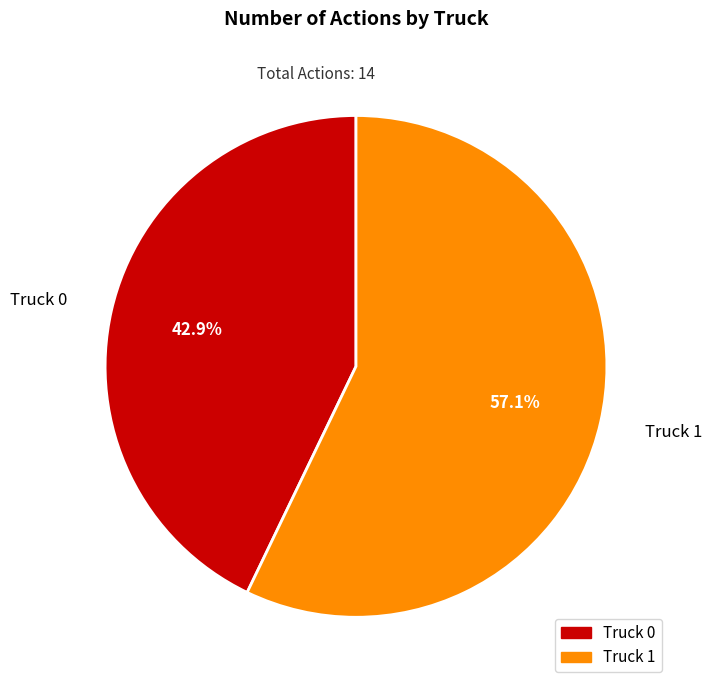

To the nearest percent, what percentage of the pie is Truck 1?

57%